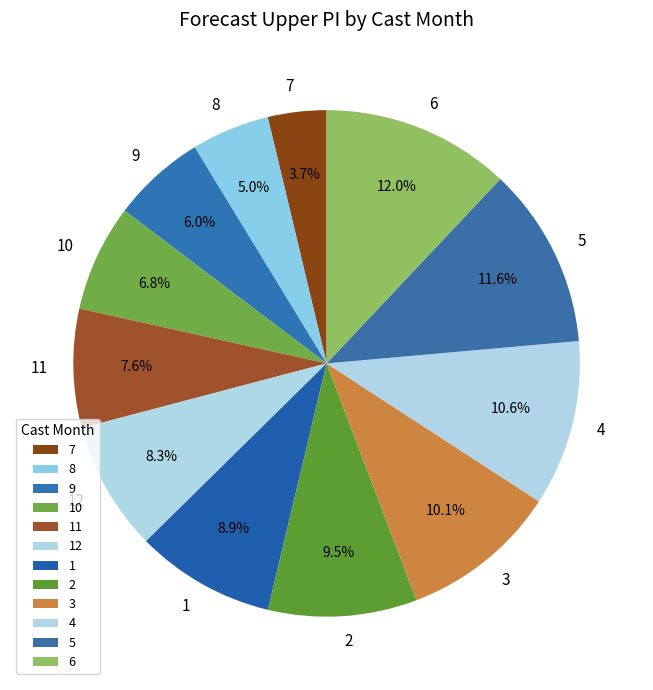

Which slice is the smallest?

7